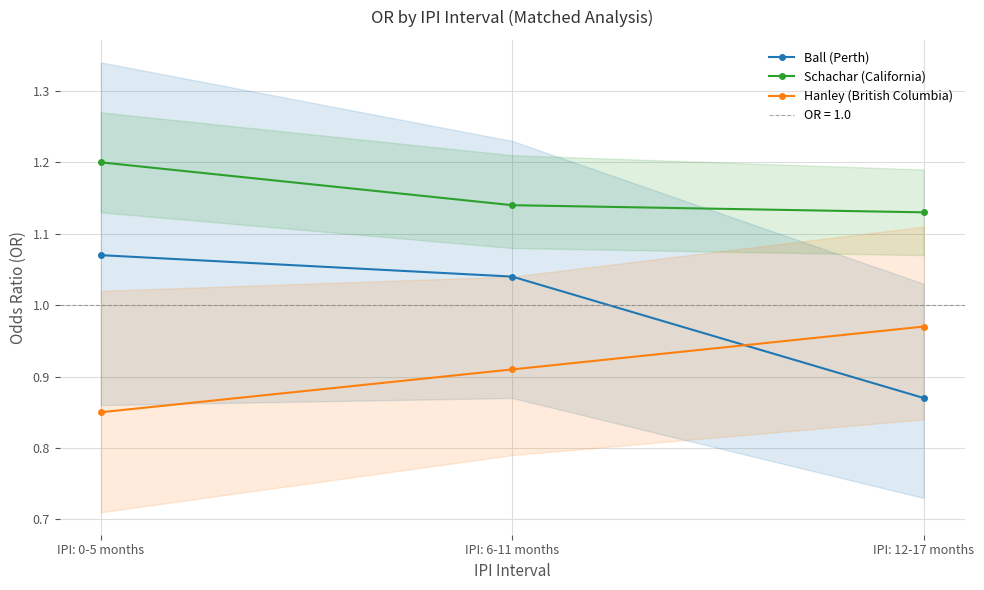

The value of Hanley (British Columbia) at IPI: 12-17 months is 1.0. True or false?

True